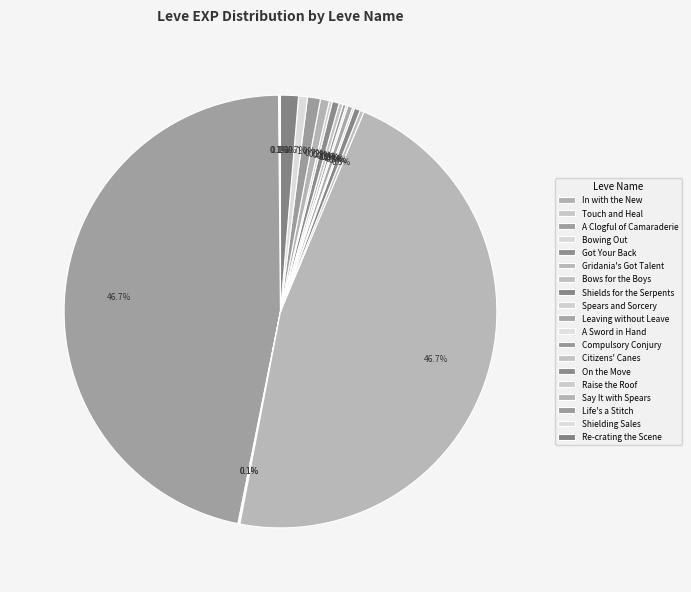

Is there any slice that represents more than half of the pie?

No